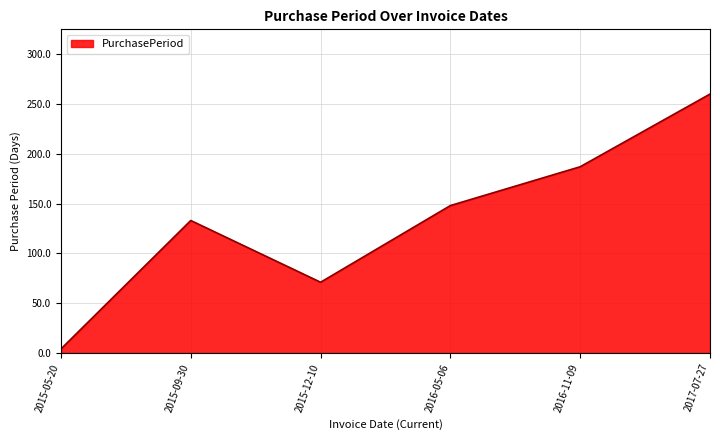

How many categories are shown in the chart?

6